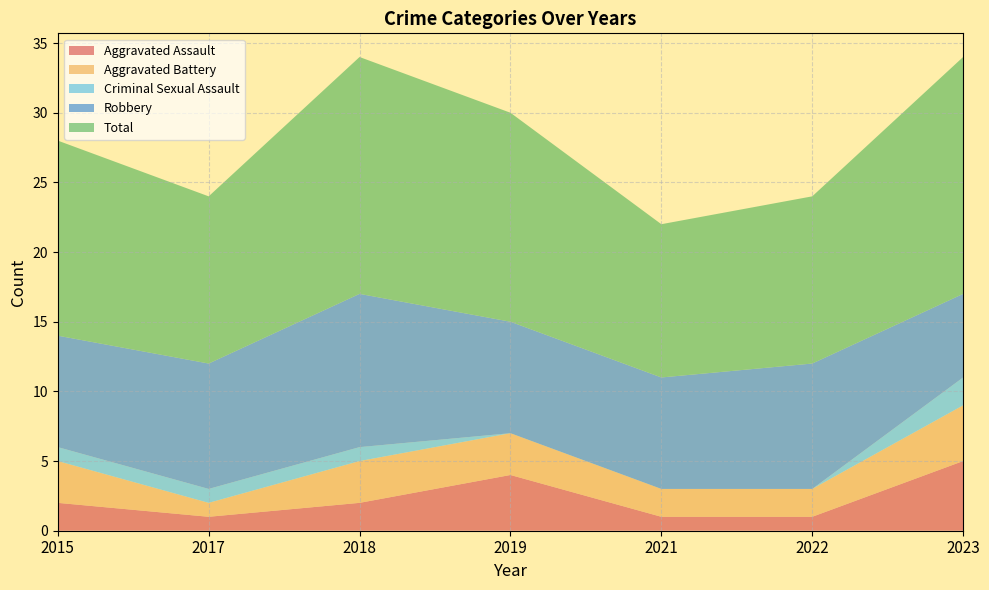

Reading left to right, list all the values displayed in this chart.

Aggravated Assault: 2	1	2	4	1	1	5
Aggravated Battery: 3	1	3	3	2	2	4
Criminal Sexual Assault: 1	1	1	0	0	0	2
Robbery: 8	9	11	8	8	9	6
Total: 14	12	17	15	11	12	17